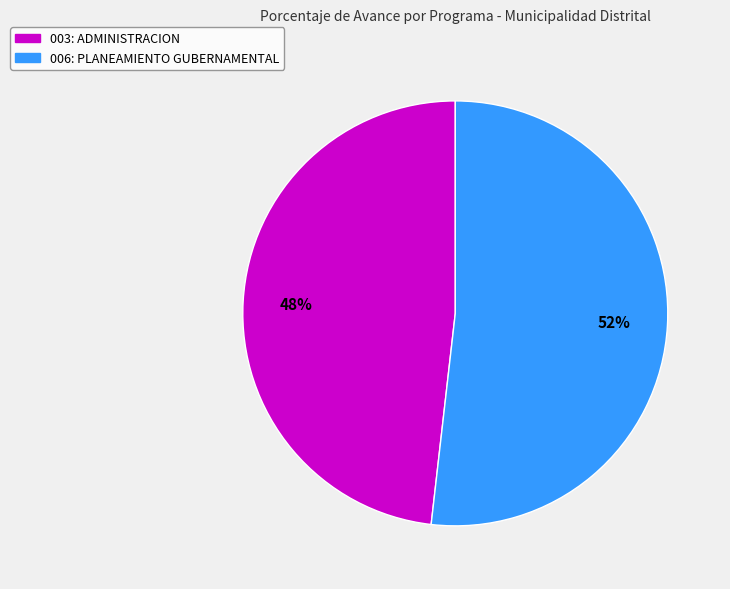

Does 006: PLANEAMIENTO GUBERNAMENTAL account for over 50% of the chart?

Yes